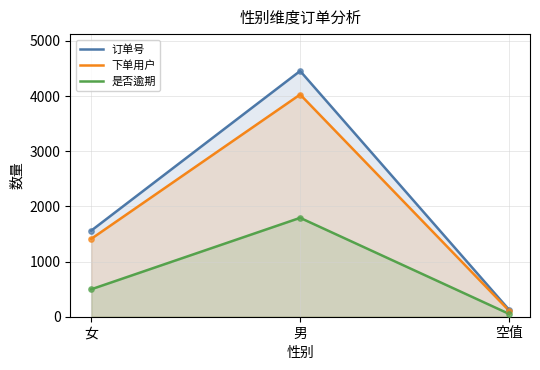

Which series reaches the minimum Y coordinate?

是否逾期